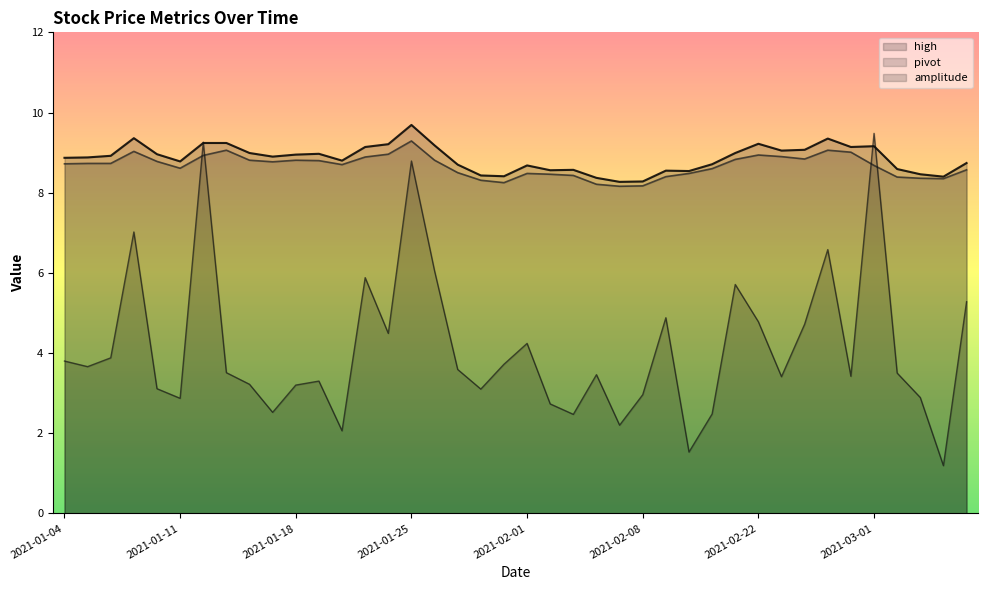

Between which two adjacent categories do high and amplitude first intersect?

2021-01-11 and 2021-01-12